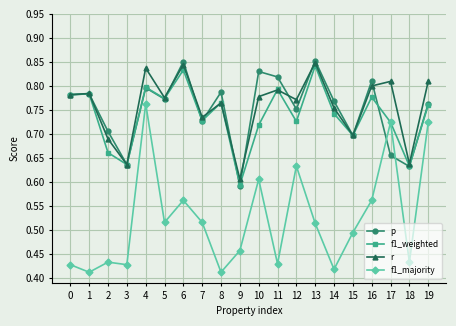

Is it true that r equals 0.8 at 13?

True